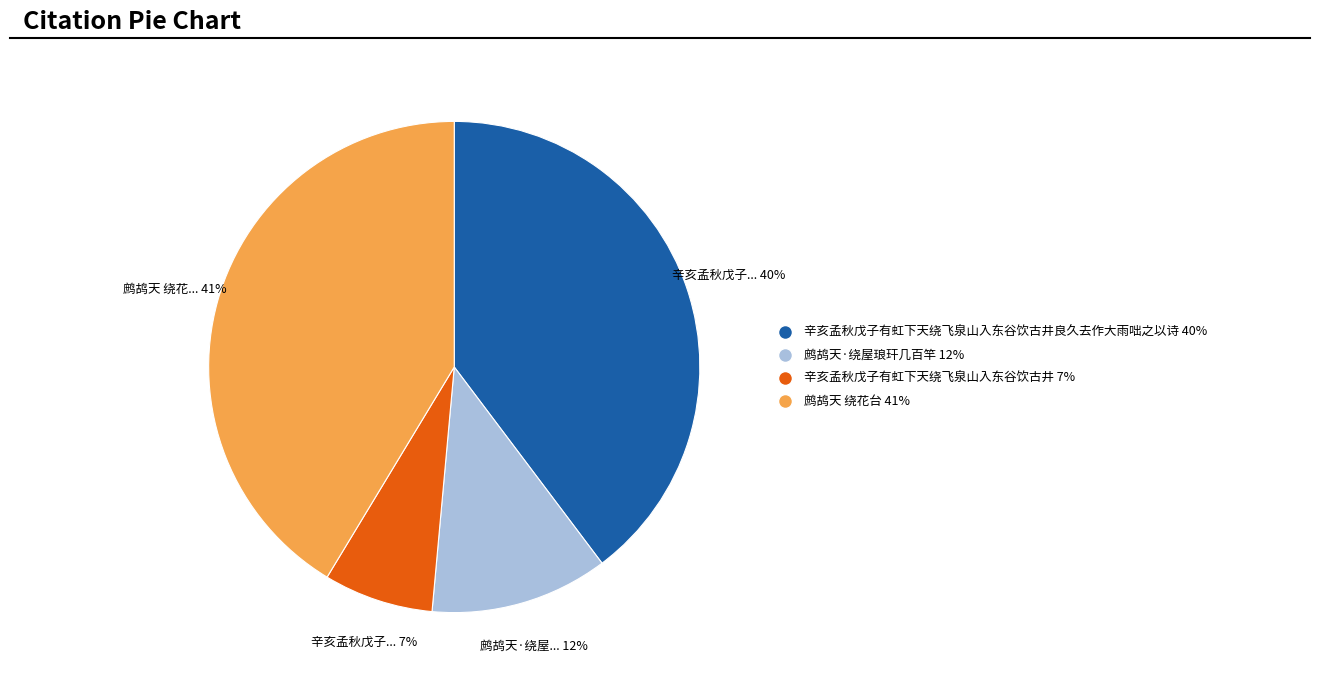

To the nearest percent, what is the average slice percentage?

25%